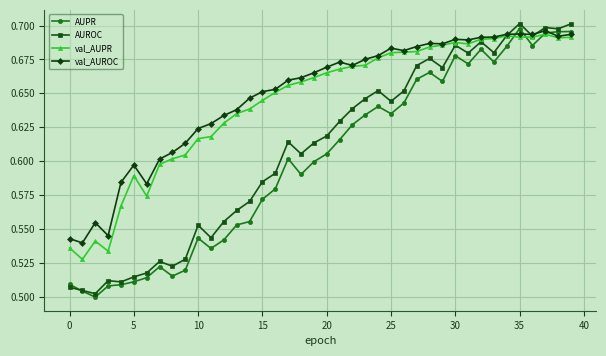

Which series has the largest range (max minus min)?

AUROC